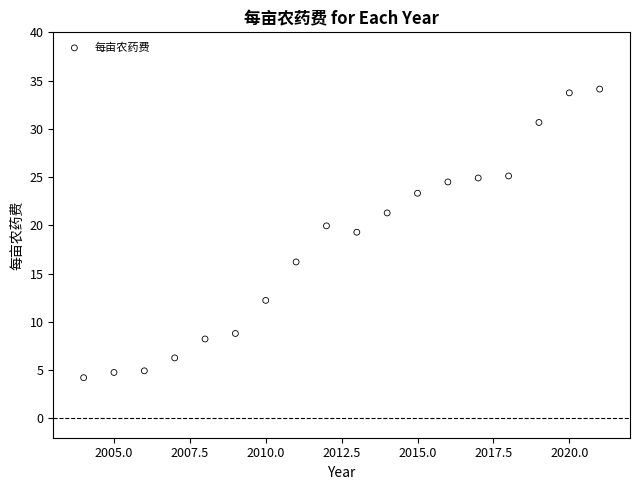

What is the range of Y values (max minus min)?

29.9